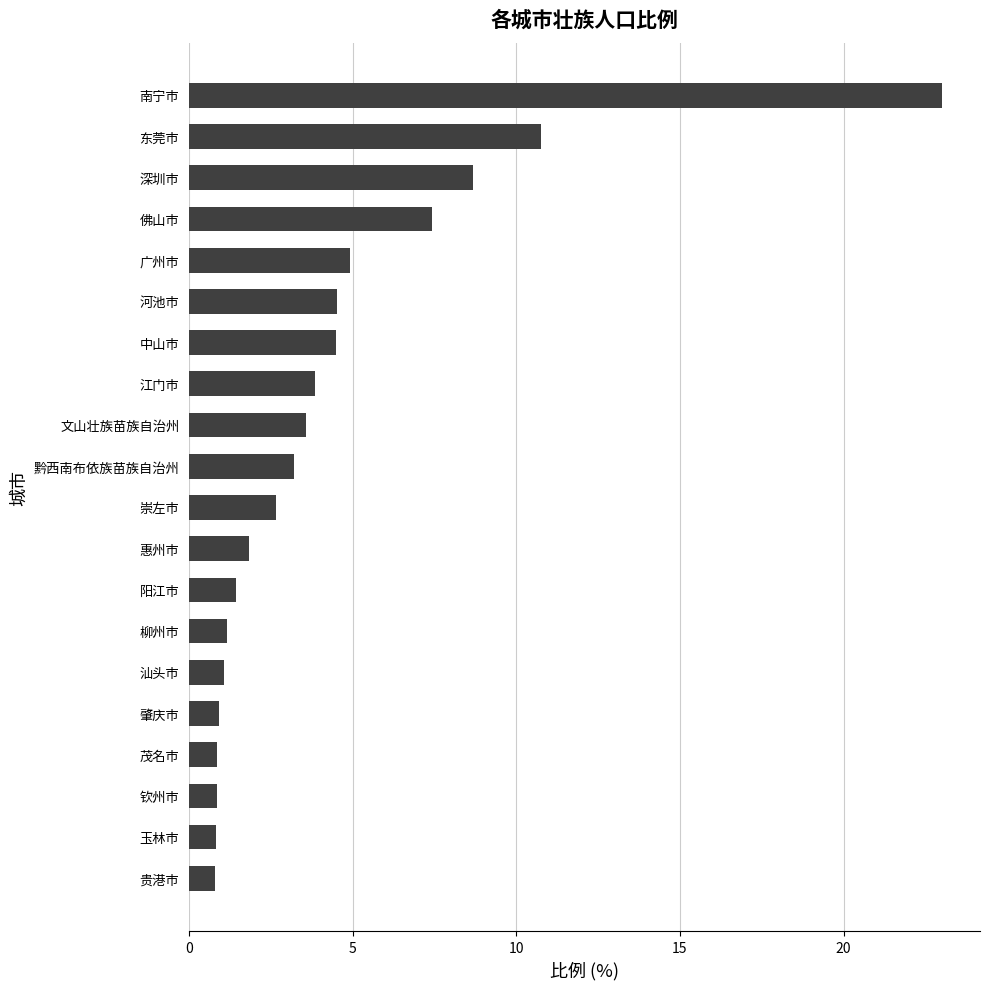

The value at 文山壮族苗族自治州 is 0.8. True or false?

False